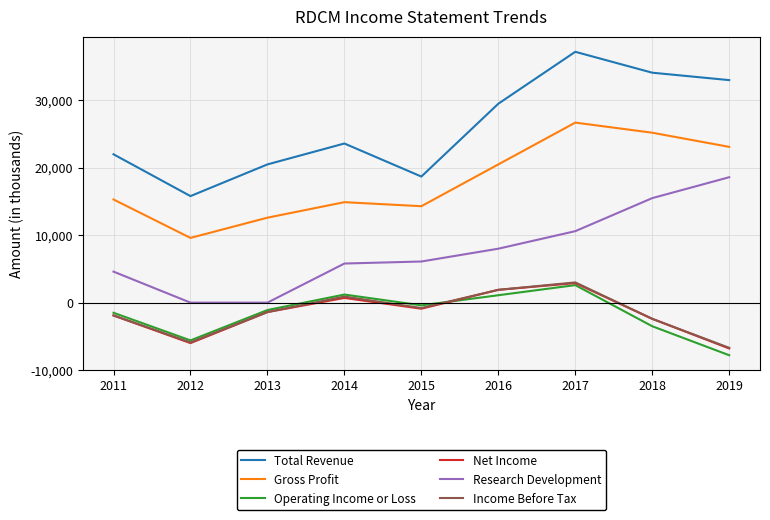

Which series changed the most between 2011 and 2018?

Total Revenue